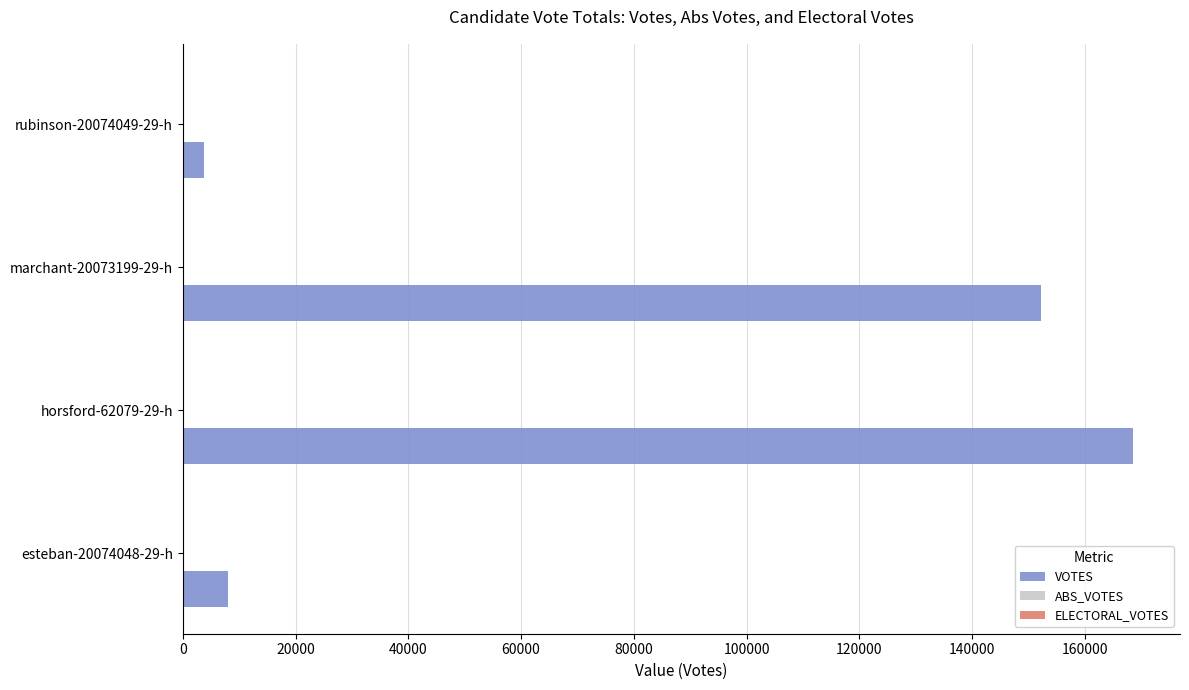

What is the change in value from marchant-20073199-29-h to rubinson-20074049-29-h?

-148534